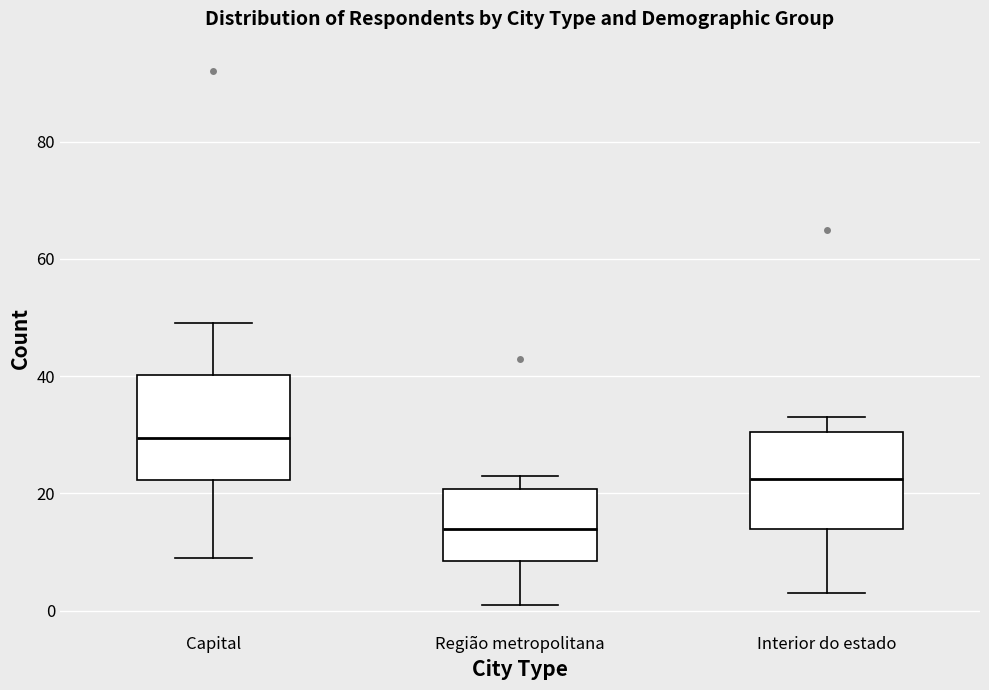

Where does the upper whisker of the box for Região metropolitana end on the y-axis? The values are not printed on the chart, so give them approximately, as read against the axis.

24